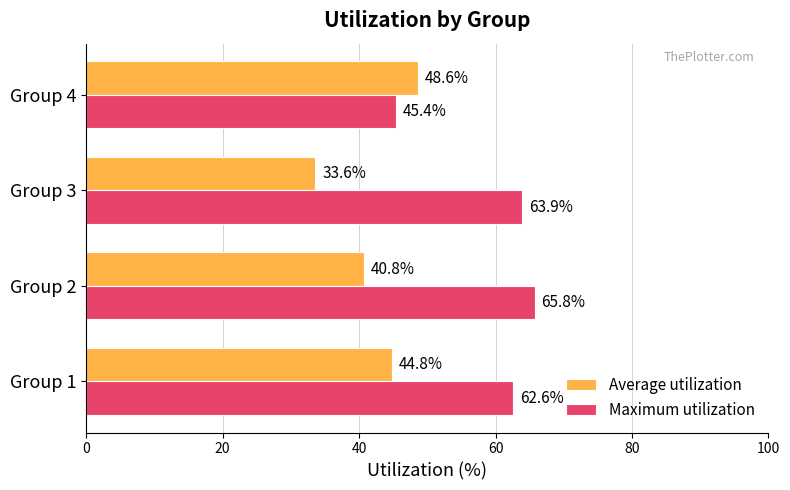

Between Group 3 and Group 4, which series saw the biggest shift?

Maximum utilization